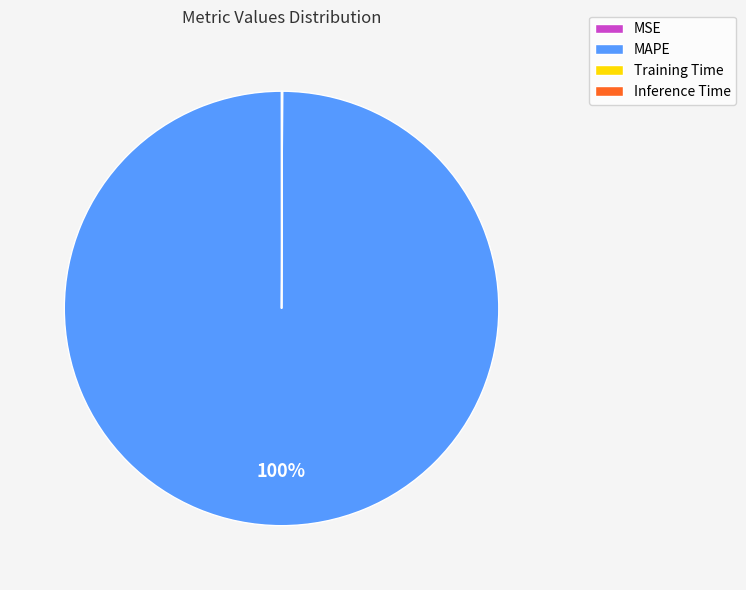

What is the majority slice?

MAPE